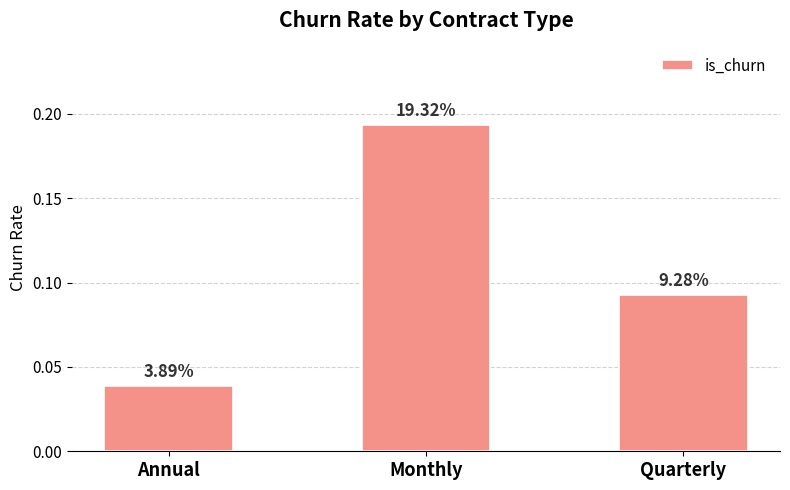

Does the chart contain any negative values?

No